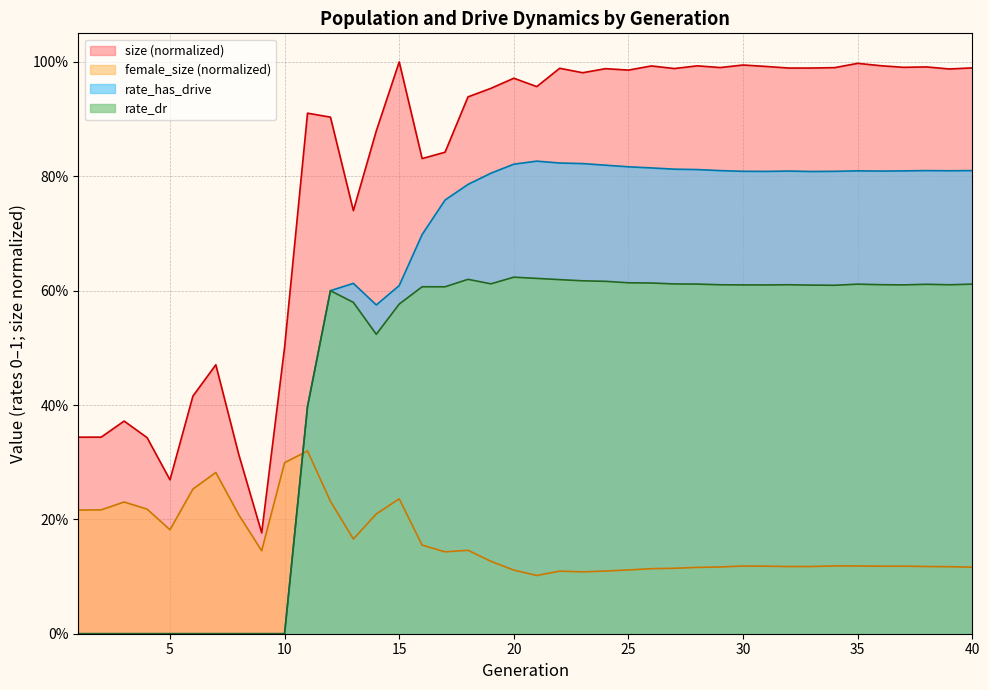

How many female_size values are between 0 and 1?

40